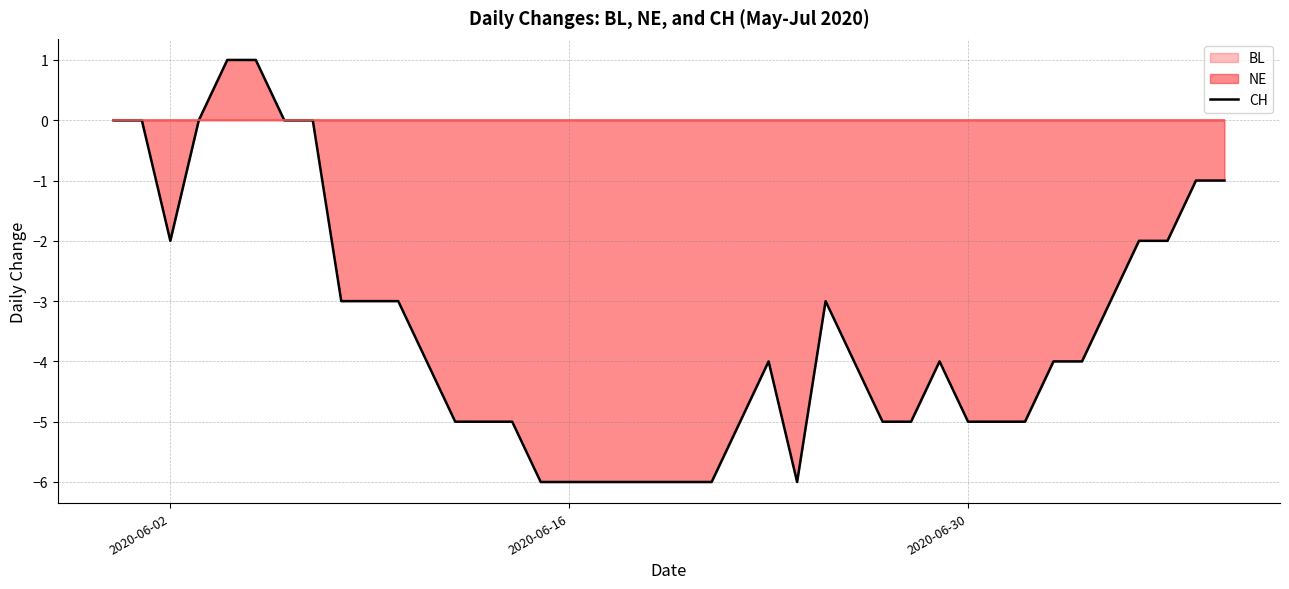

What is the sum of all values?

-138